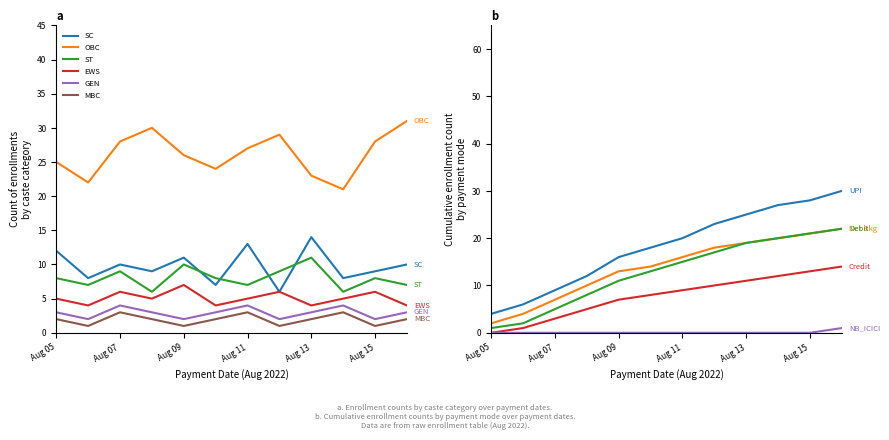

What is the difference between the ST values at Aug 09 and Aug 16?

3